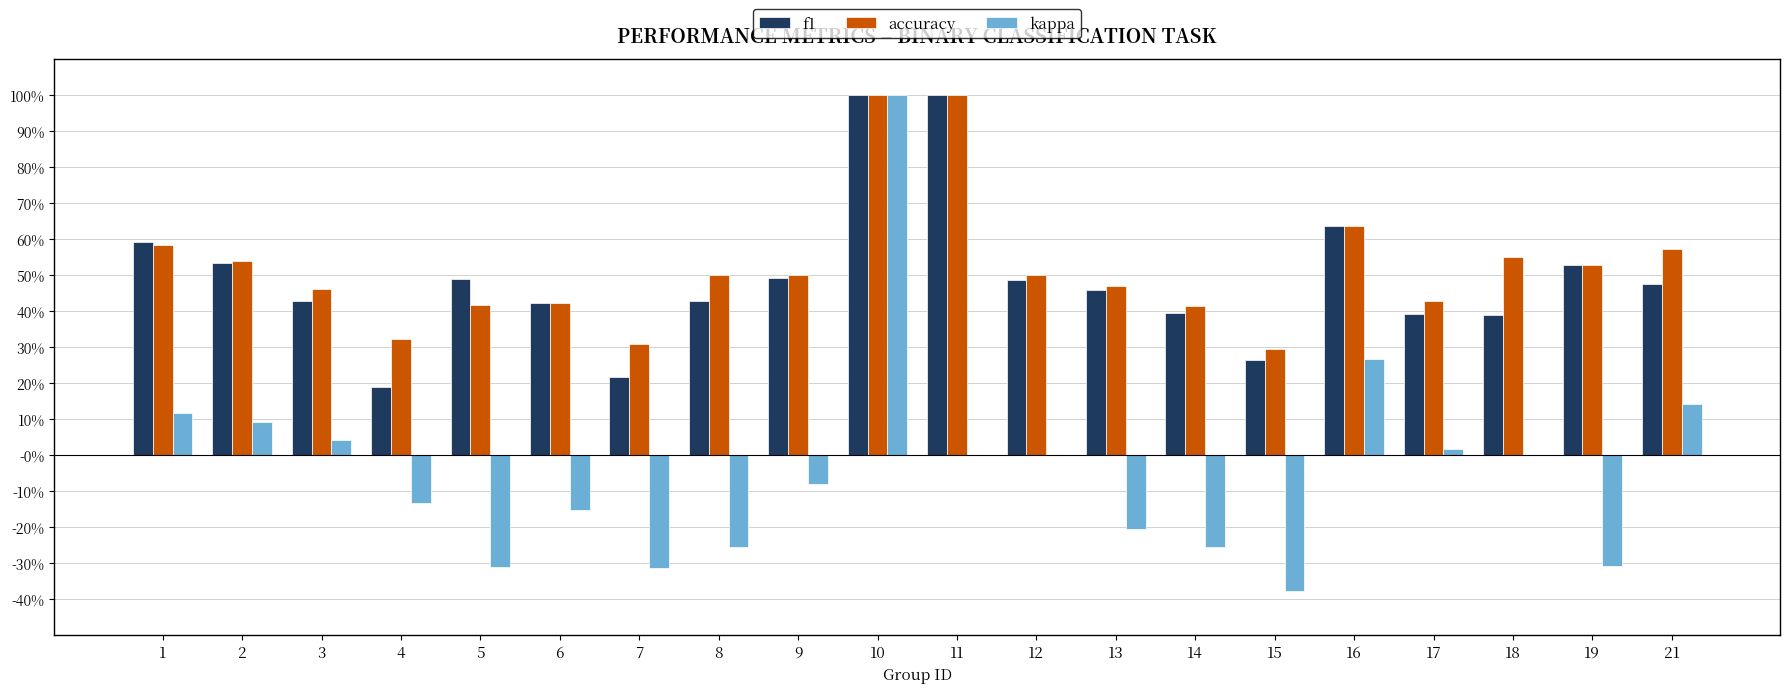

What is the sum of all f1 values?

9.8